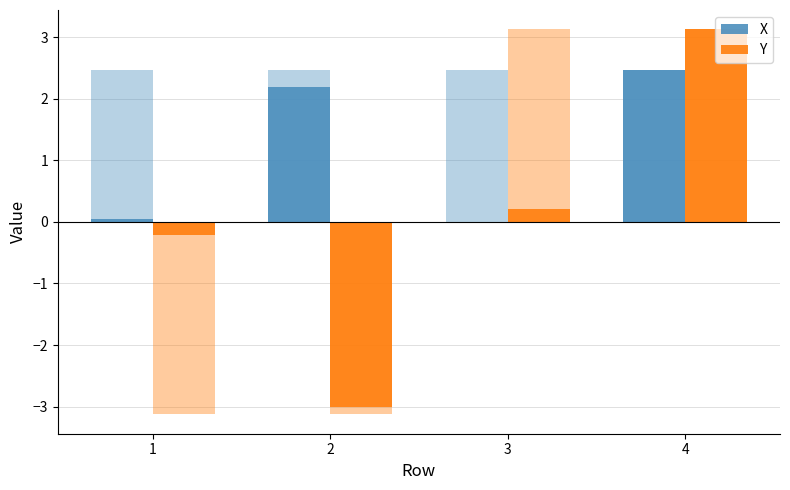

What is the value of the Y bar at the 1st from the left?

-0.2